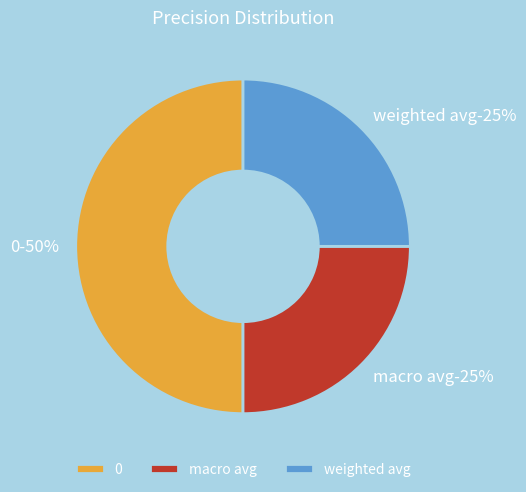

What percentage is NOT represented by 0?

50.0%